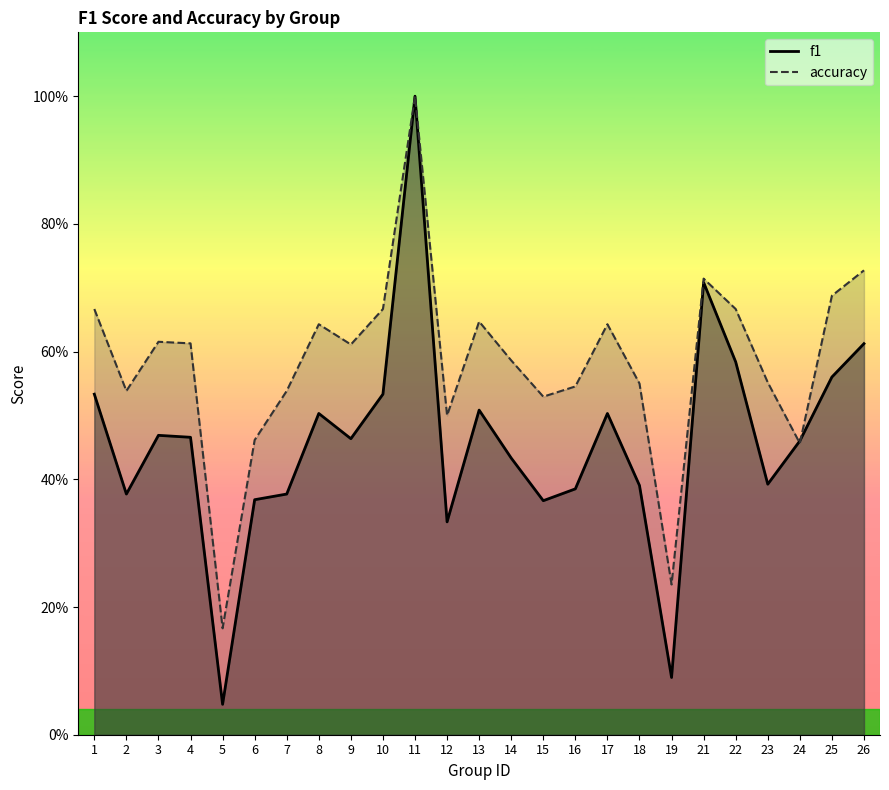

List the labels in order of accuracy value, largest first.

11, 26, 21, 25, 1, 10, 22, 13, 8, 17, 3, 4, 9, 14, 23, 18, 16, 2, 7, 15, 12, 6, 24, 19, 5